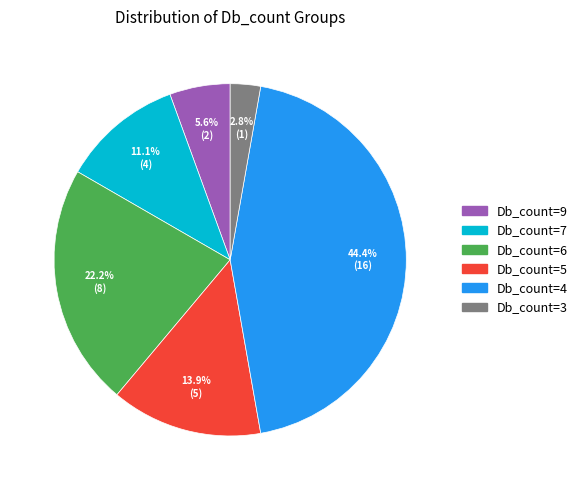

Is there a majority slice in this chart?

No